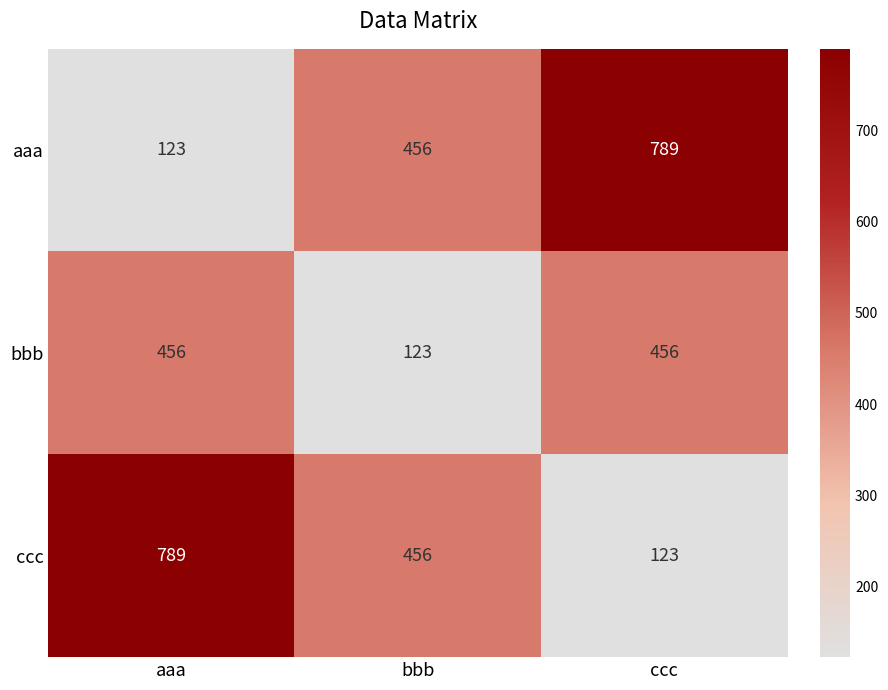

What is the spread (max minus min) of values at aaa?

666